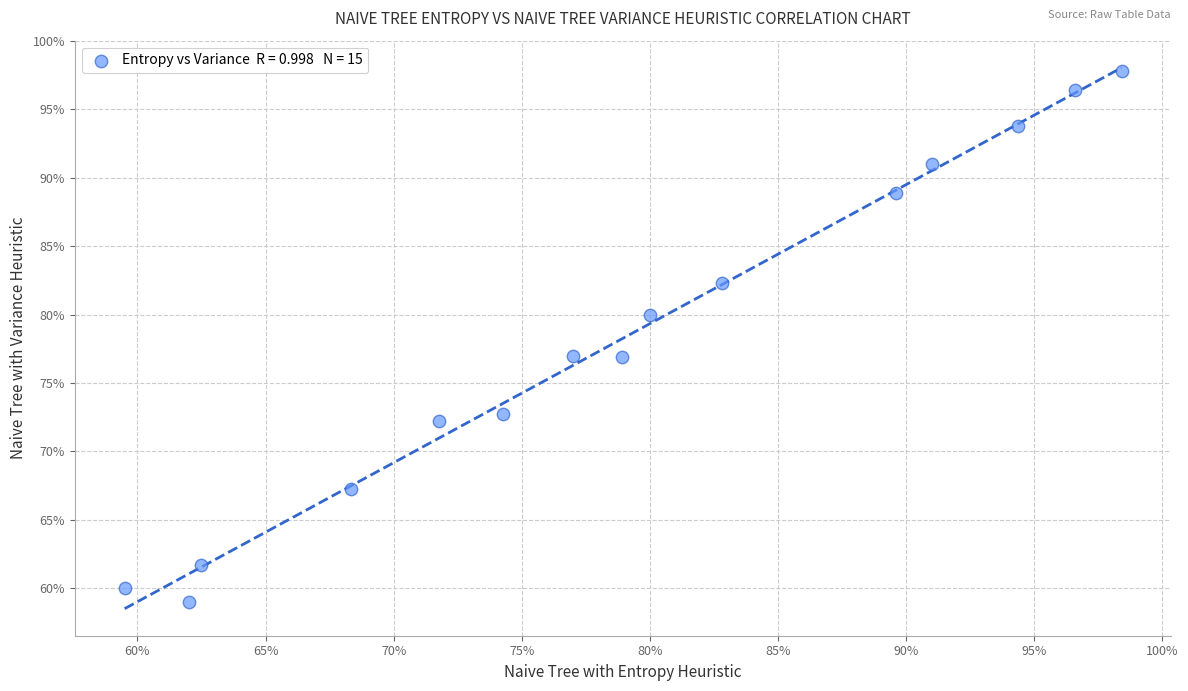

What is the range of X values (max minus min)?

38.9